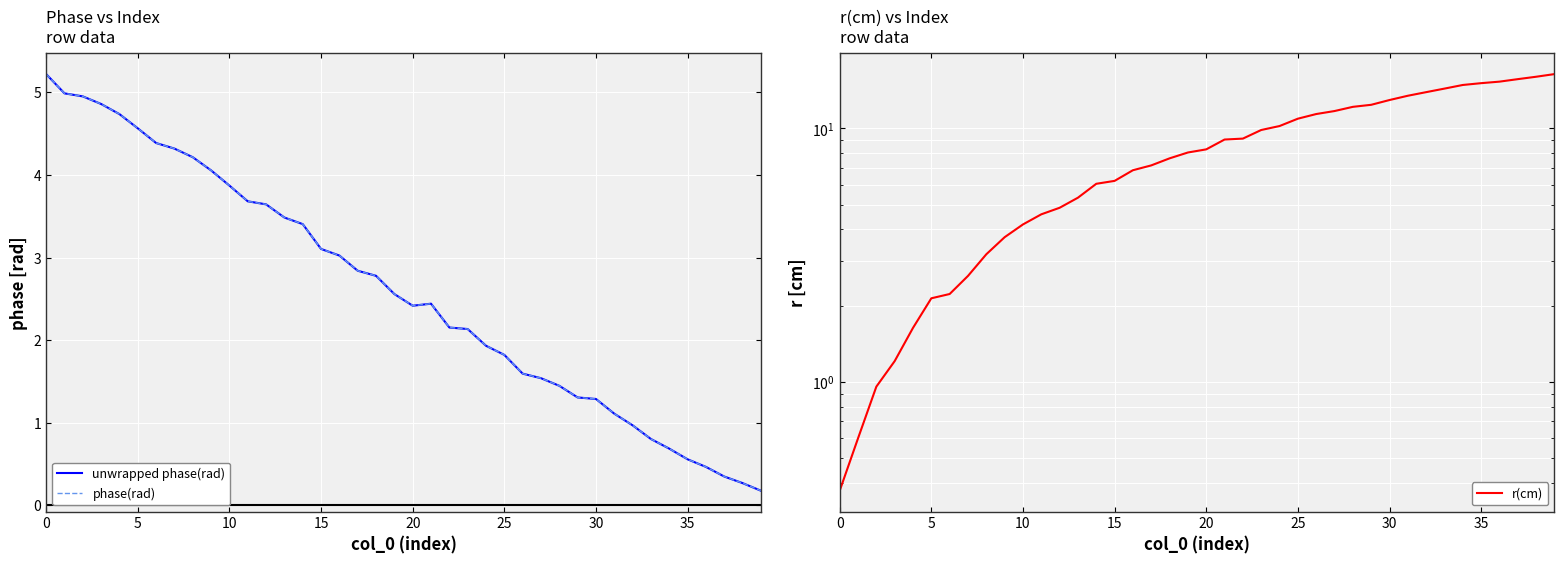

What is the difference between the highest and lowest values at 32?

12.9